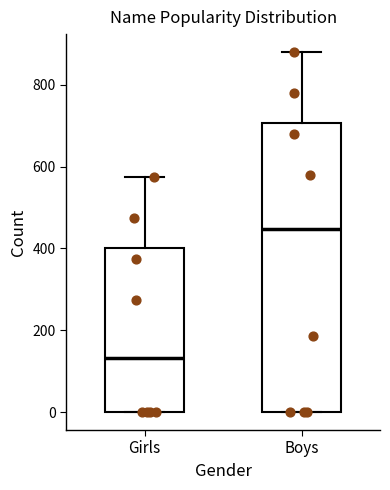

Reading left to right, read every box against the y-axis: the position of its median line, the range the box covers, and the ends of its whiskers. The values are not printed on the chart, so give them approximately, as read against the axis.

Girls: median 140, box 0 to 400, whiskers 0 to 580
Boys: median 440, box 0 to 700, whiskers 0 to 880